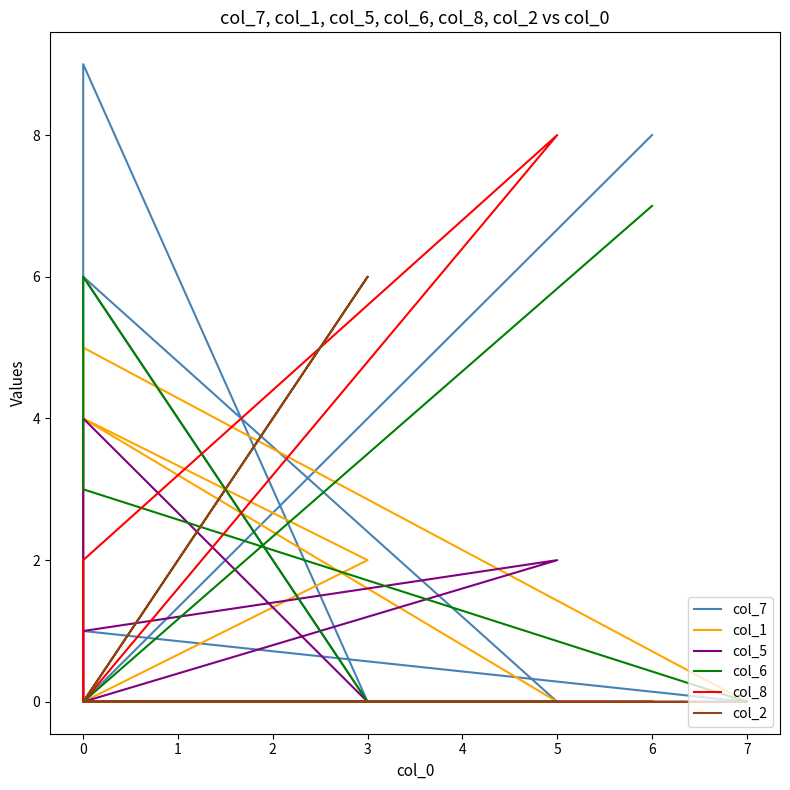

What is the label of the 7th point from the right?

1